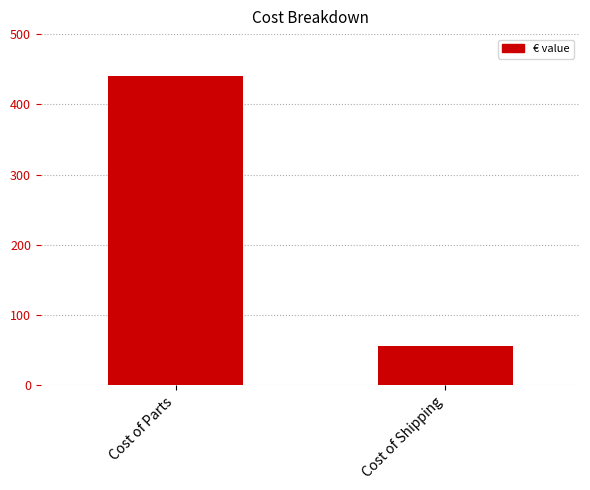

How many distinct data groups are displayed?

1